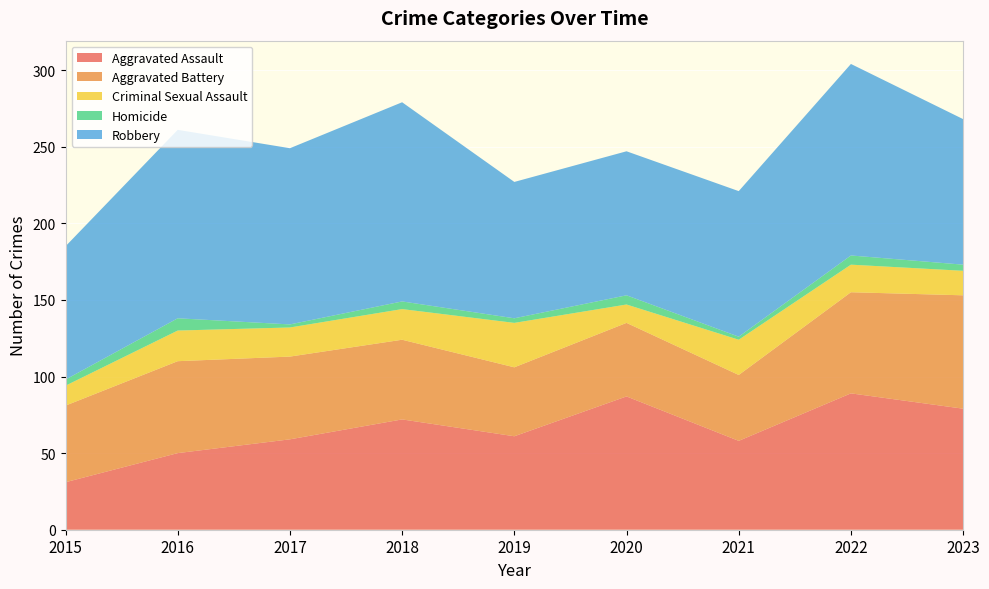

Reading left to right, what are all the values shown in this chart?

Aggravated Assault: 2015=31	2016=50	2017=59	2018=72	2019=61	2020=87	2021=58	2022=89	2023=79
Aggravated Battery: 2015=50	2016=60	2017=54	2018=52	2019=45	2020=48	2021=43	2022=66	2023=74
Criminal Sexual Assault: 2015=13	2016=20	2017=19	2018=20	2019=29	2020=12	2021=23	2022=18	2023=16
Homicide: 2015=4	2016=8	2017=2	2018=5	2019=3	2020=6	2021=2	2022=6	2023=4
Robbery: 2015=87	2016=123	2017=115	2018=130	2019=89	2020=94	2021=95	2022=125	2023=95